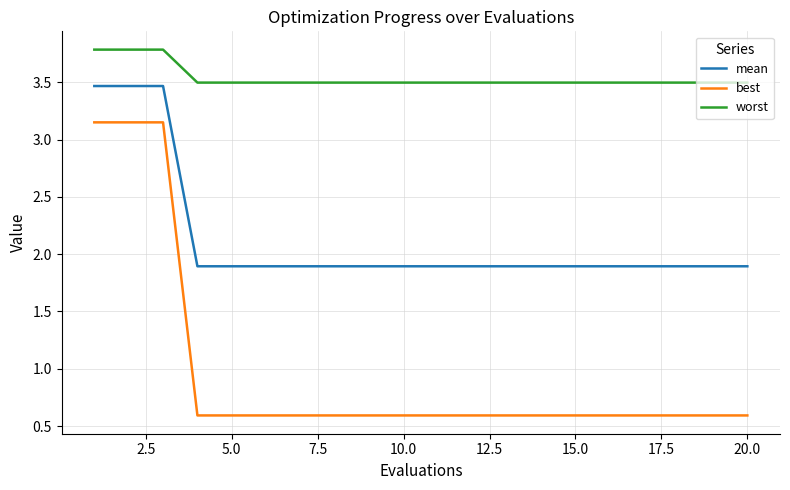

List the series in order of their overall mean, lowest first.

best, mean, worst